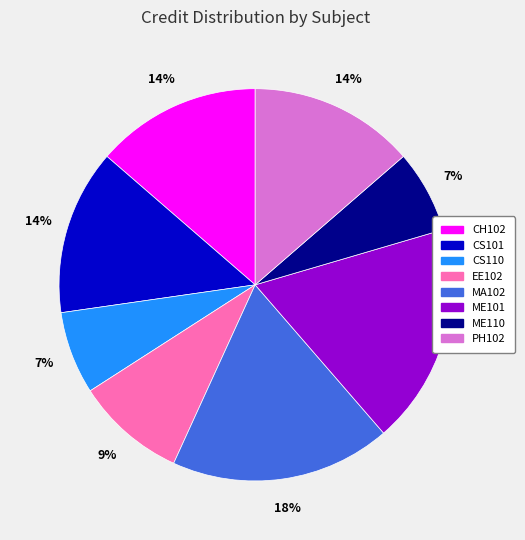

Which has a higher value, CS110 or ME101?

ME101